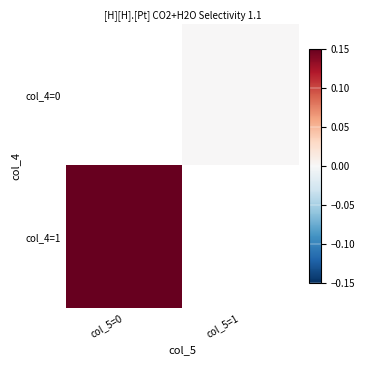

Rank the series by their average value, from lowest to highest.

col_4=0, col_4=1